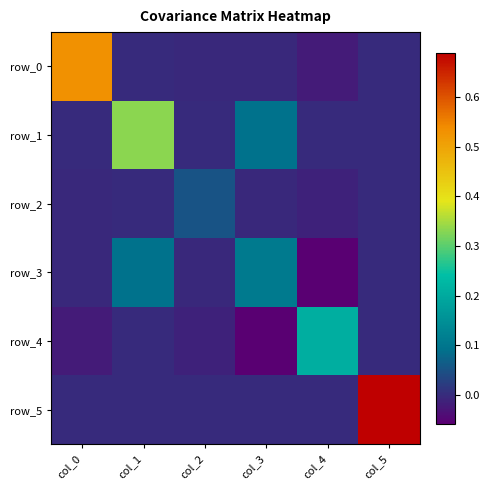

Between col_3 and col_4, which series saw the biggest shift?

row_4